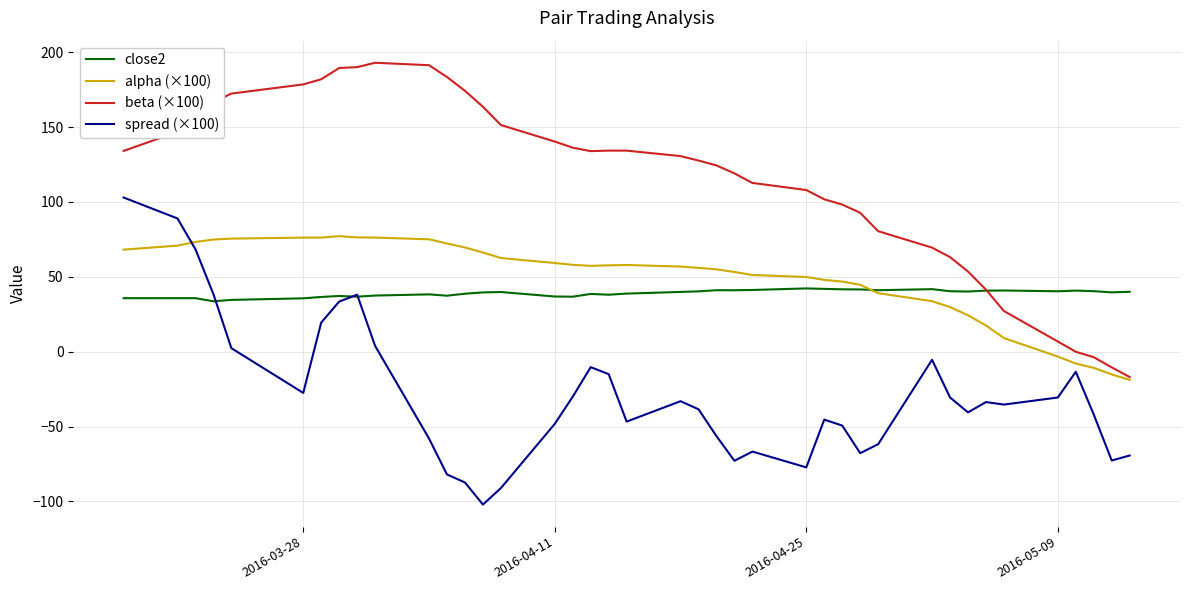

Which series has the largest total across all categories?

beta (×100)